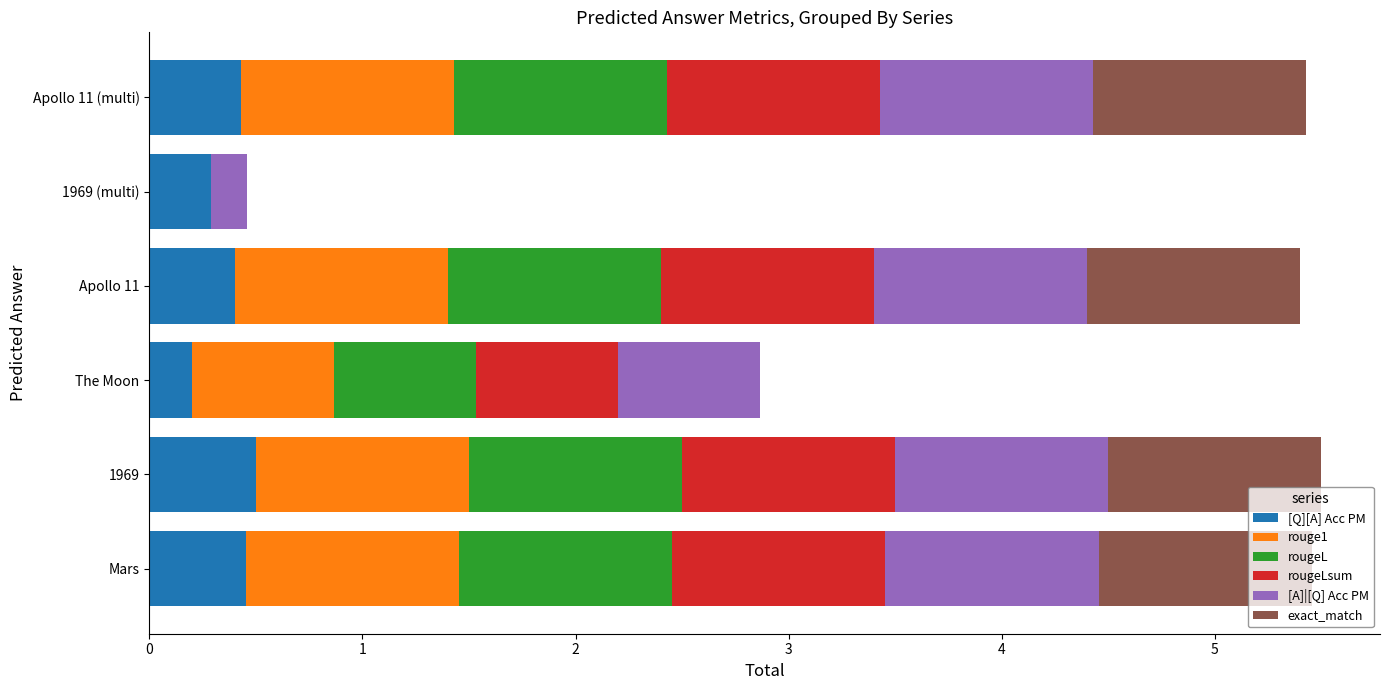

What is the total value across all series at 1969?

5.5